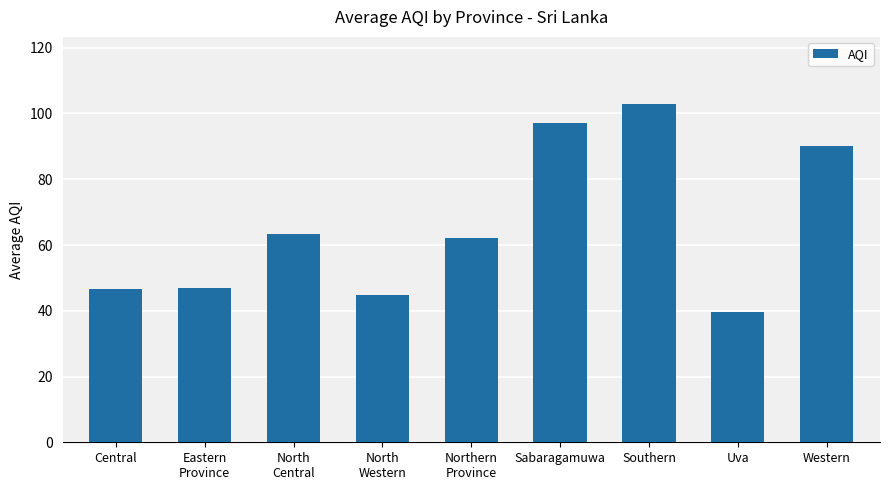

Between North
Central and Uva, which is larger?

North
Central